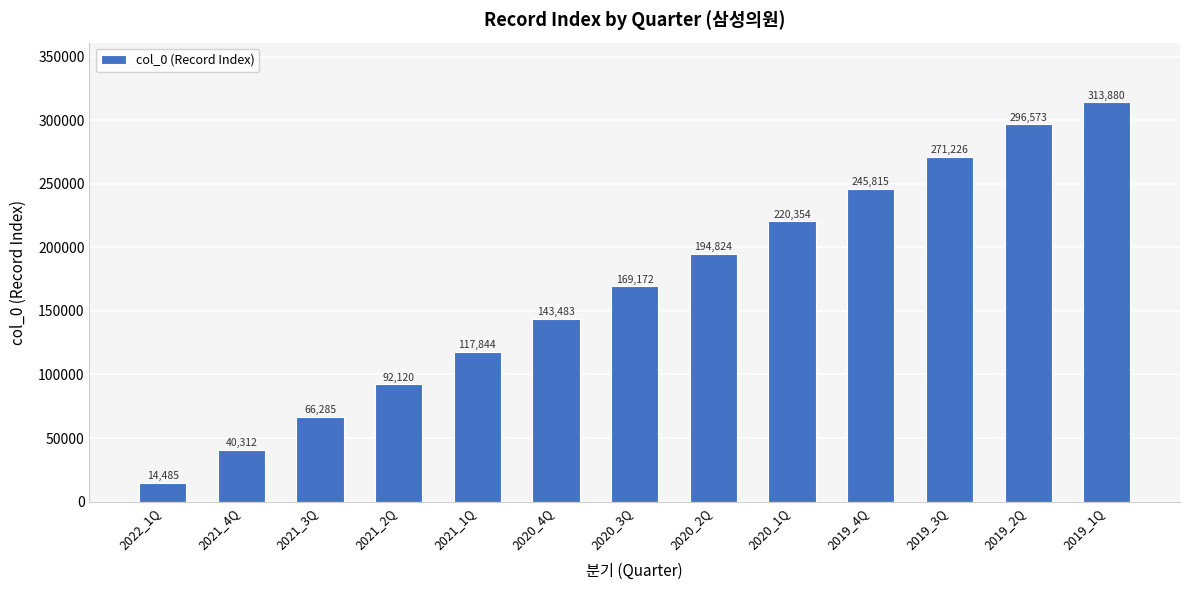

Between 2022_1Q and 2021_2Q, which is larger?

2021_2Q